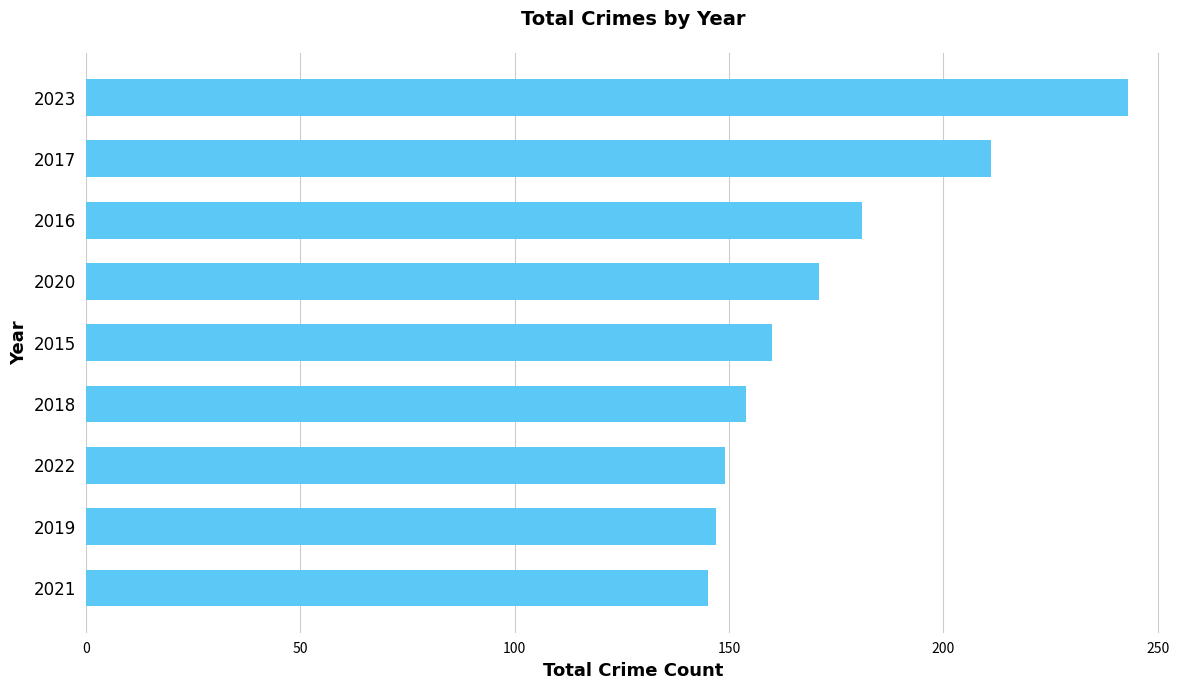

What is the difference between the maximum and minimum values?

98